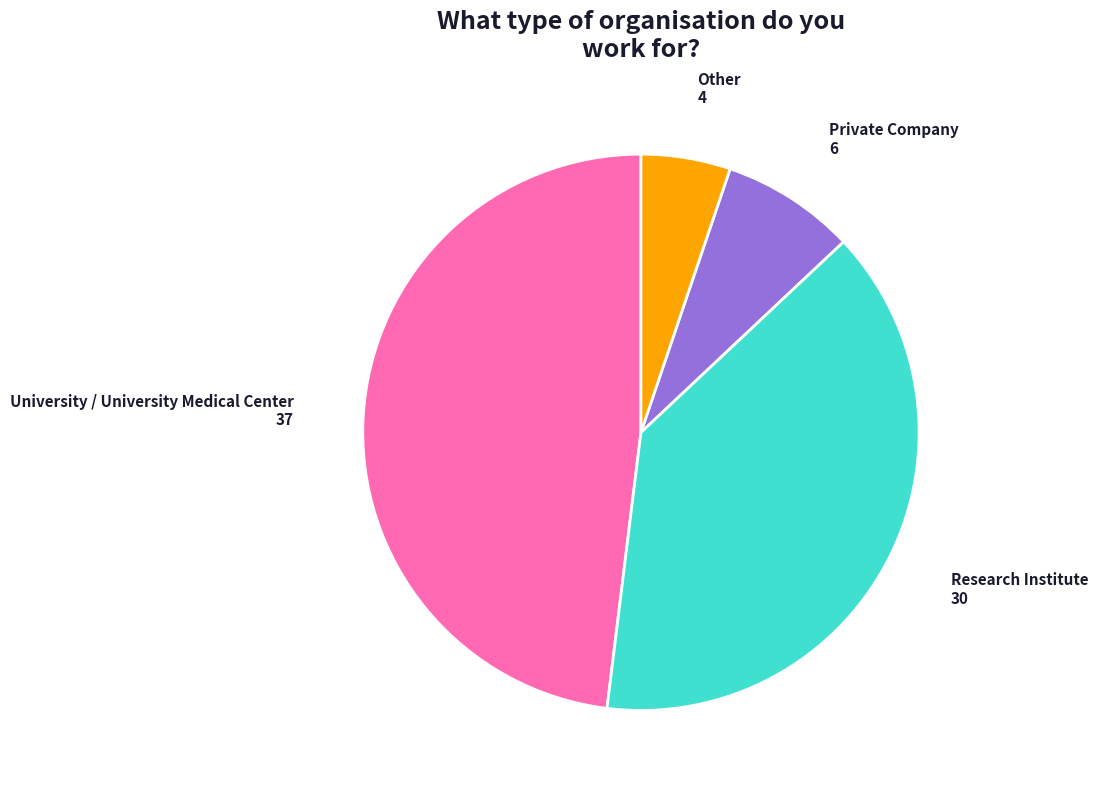

Is there any slice that represents more than half of the pie?

No